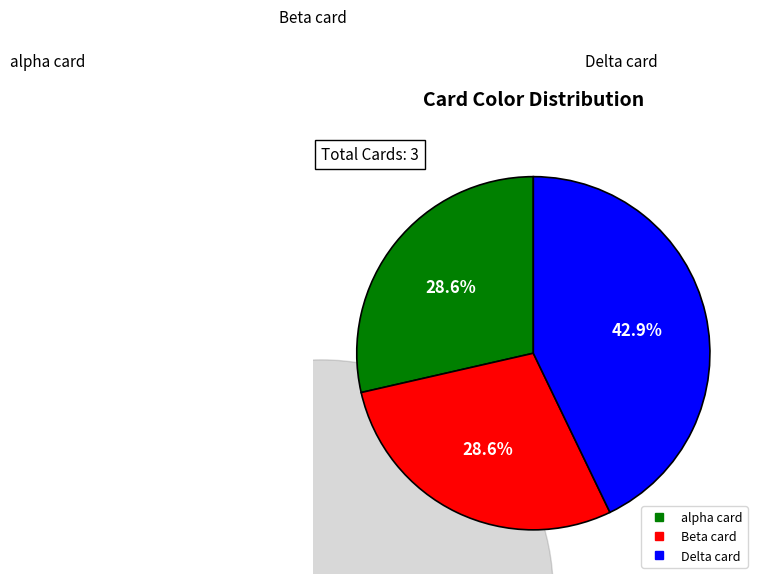

To the nearest percent, what is the average slice percentage?

33%